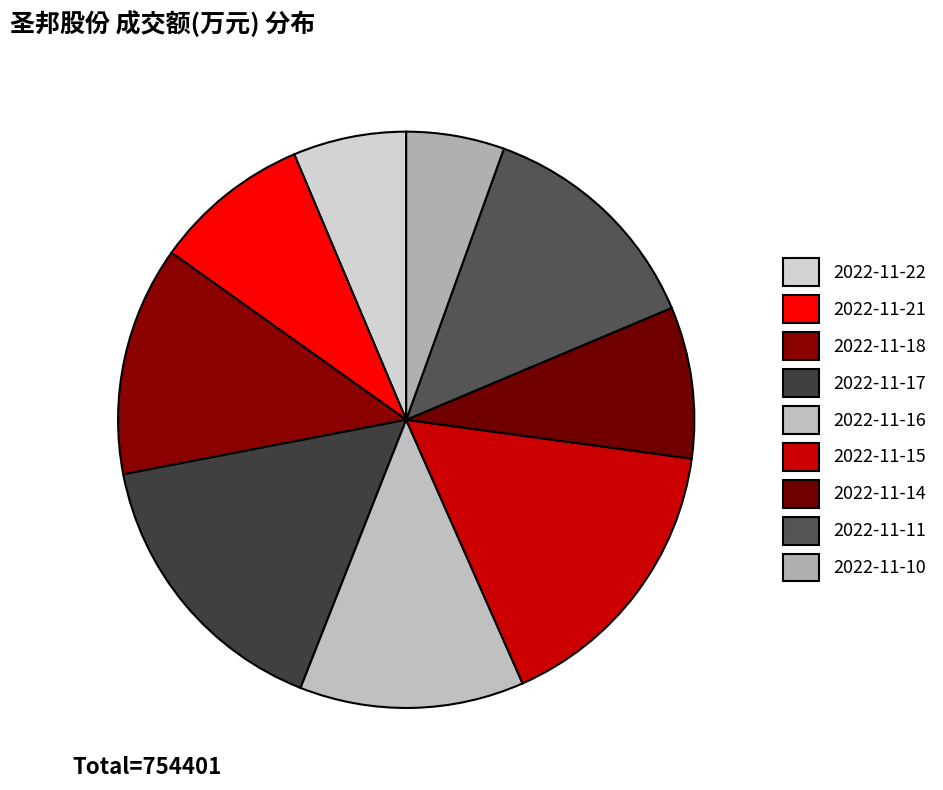

Is the sum of 2022-11-21 and 2022-11-22 greater than half?

No